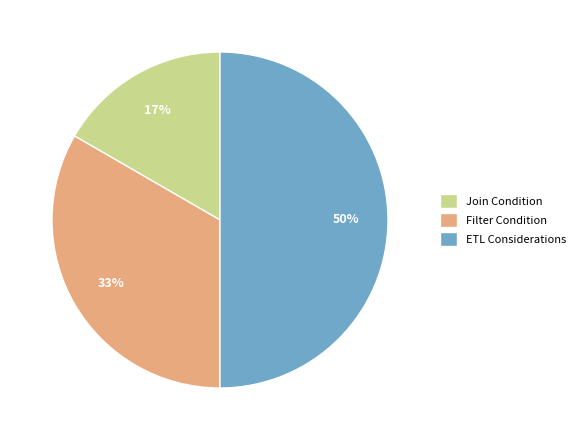

To the nearest percent, what portion does Join Condition represent?

17%